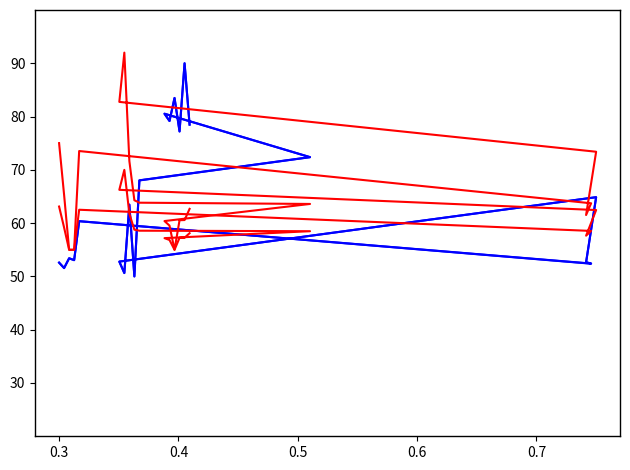

How many data points in Qd are less than 58?

8